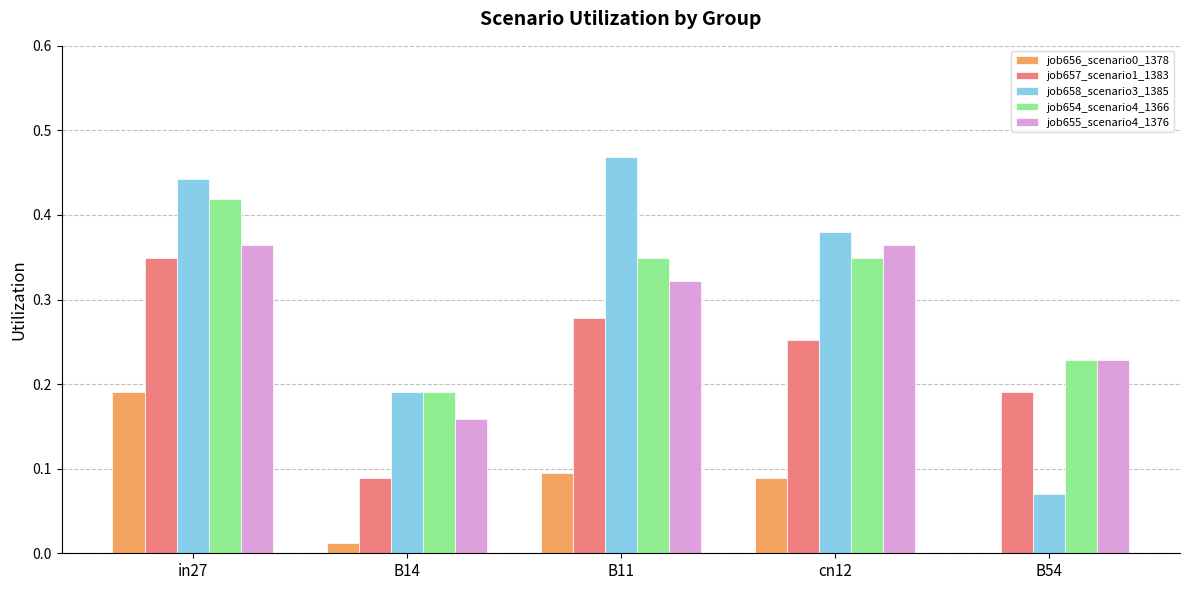

Is it true that job654_scenario4_1366 equals 0.1 at B54?

False